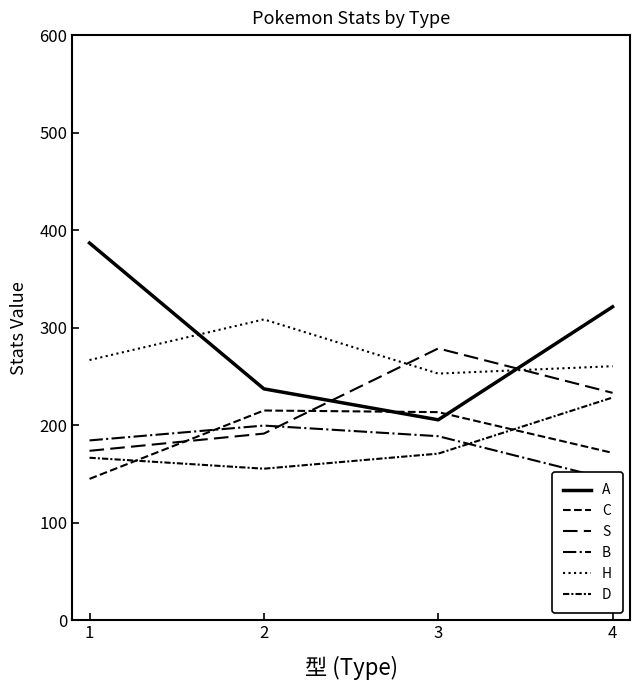

True or false: H has more than 0 interior local peaks.

True